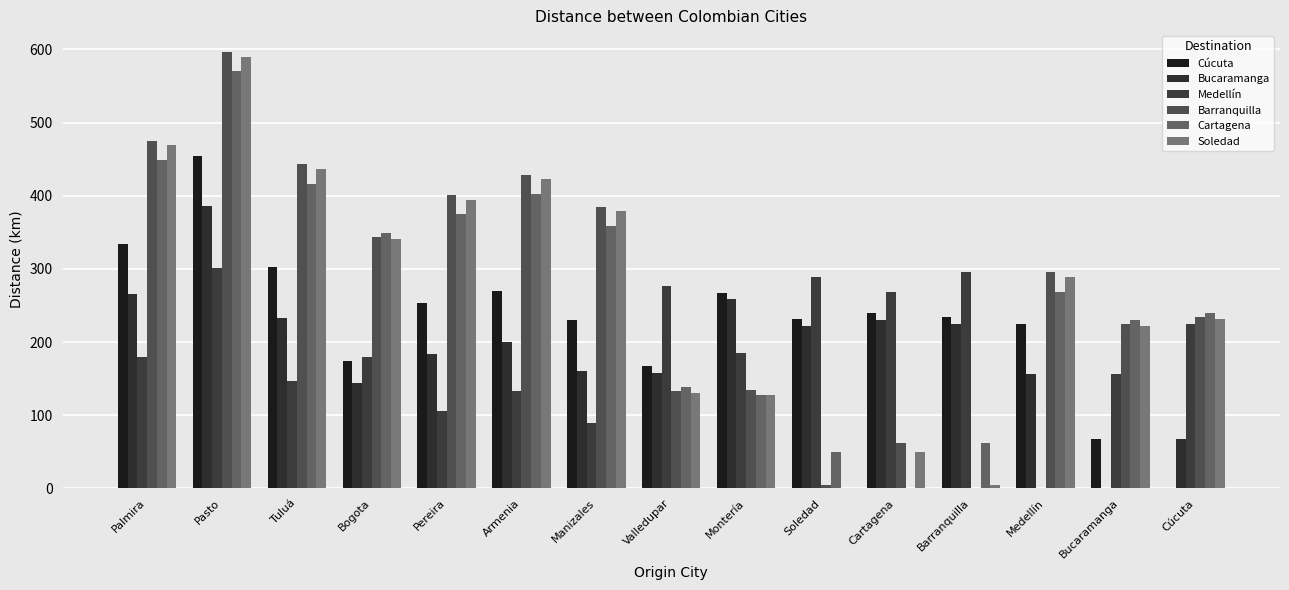

Does the chart contain stacked bars?

No